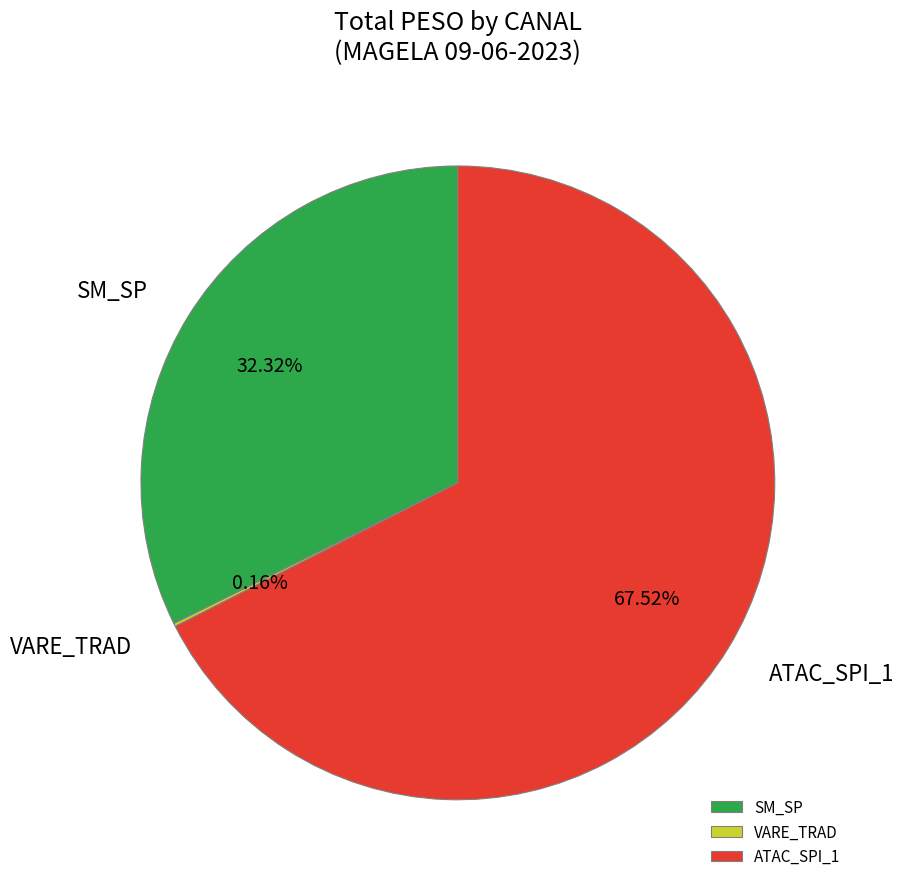

Does ATAC_SPI_1 represent more than half of the total?

Yes